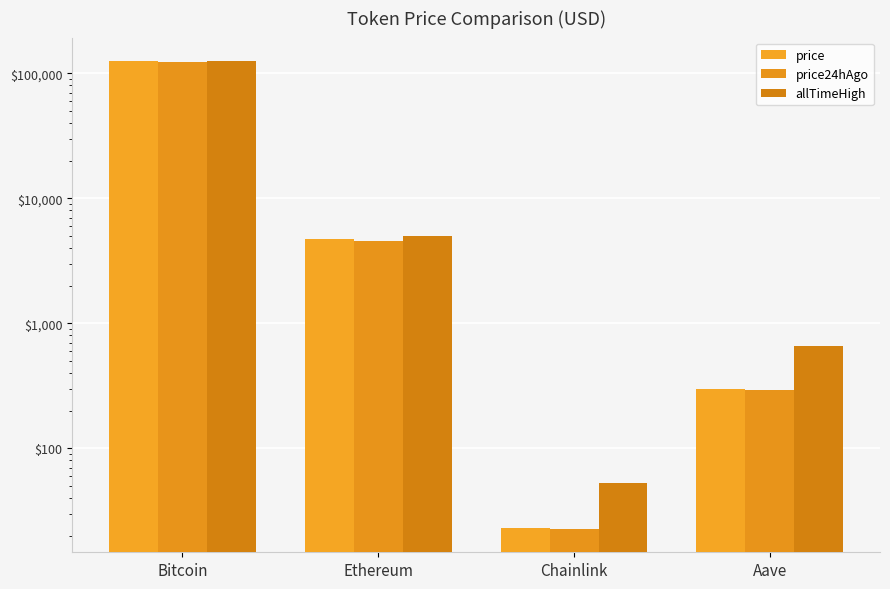

What are all the series names shown in the legend?

price, price24hAgo, allTimeHigh